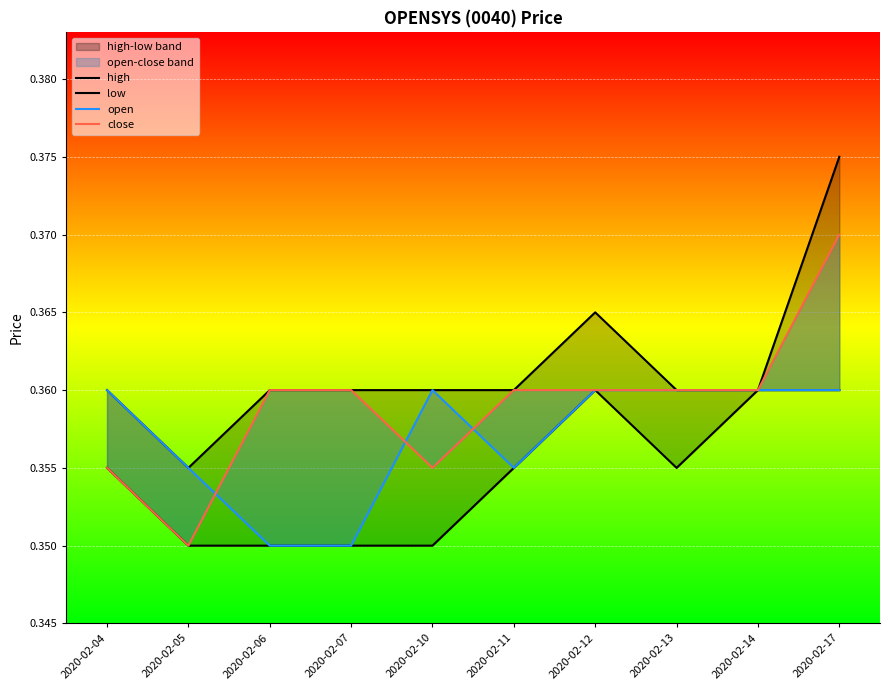

True or false: open has a value of 0.5 at 2020-02-13.

False